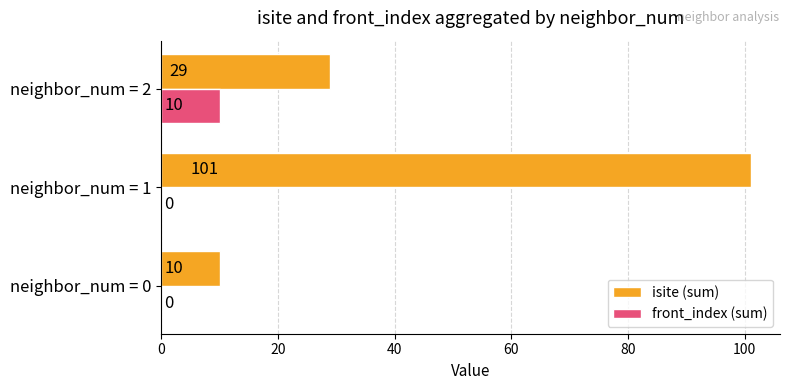

What are all the series names shown in the legend?

isite (sum), front_index (sum)